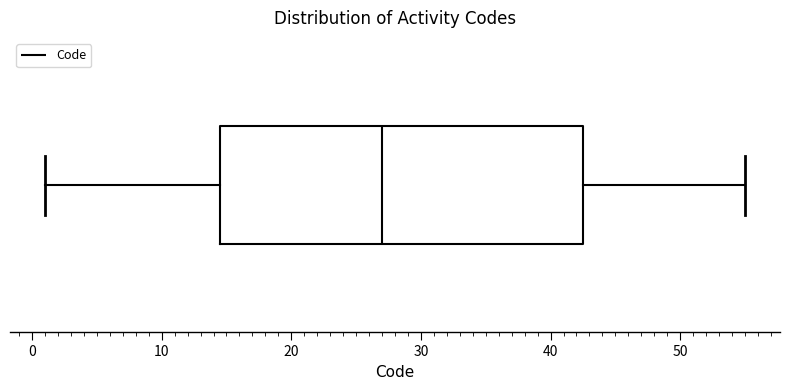

Transcribe this box plot: give where the median line is, the range the box spans, and where the two whiskers end, as read against the x-axis. The values are not printed on the chart, so give them approximately, as read against the axis.

median 27, box 15 to 43, whiskers 1 to 55